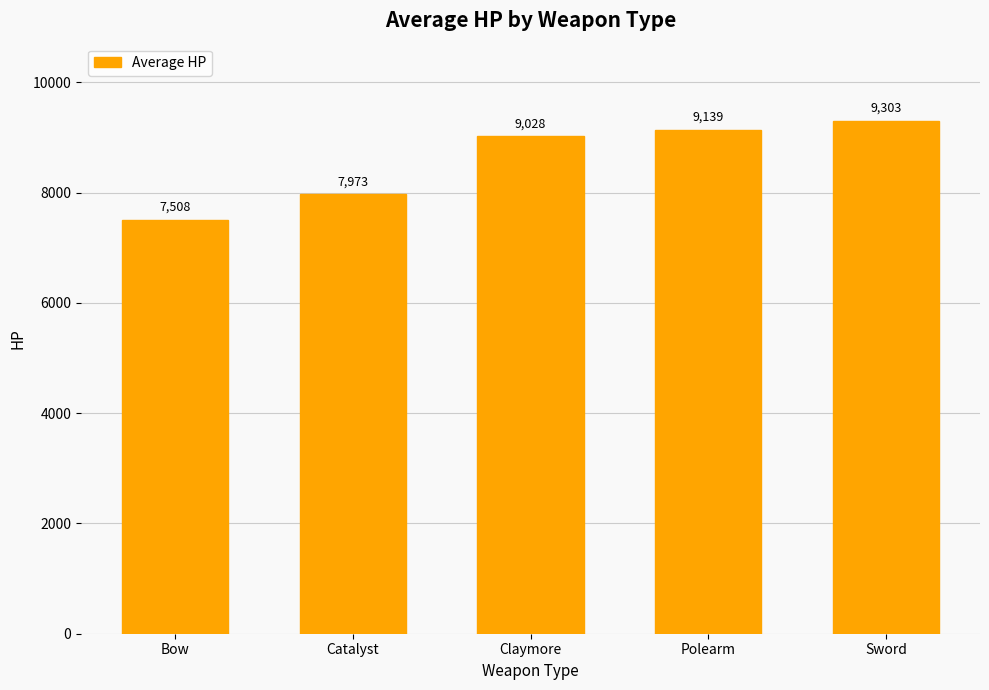

What is the sum of all values?

42953.8